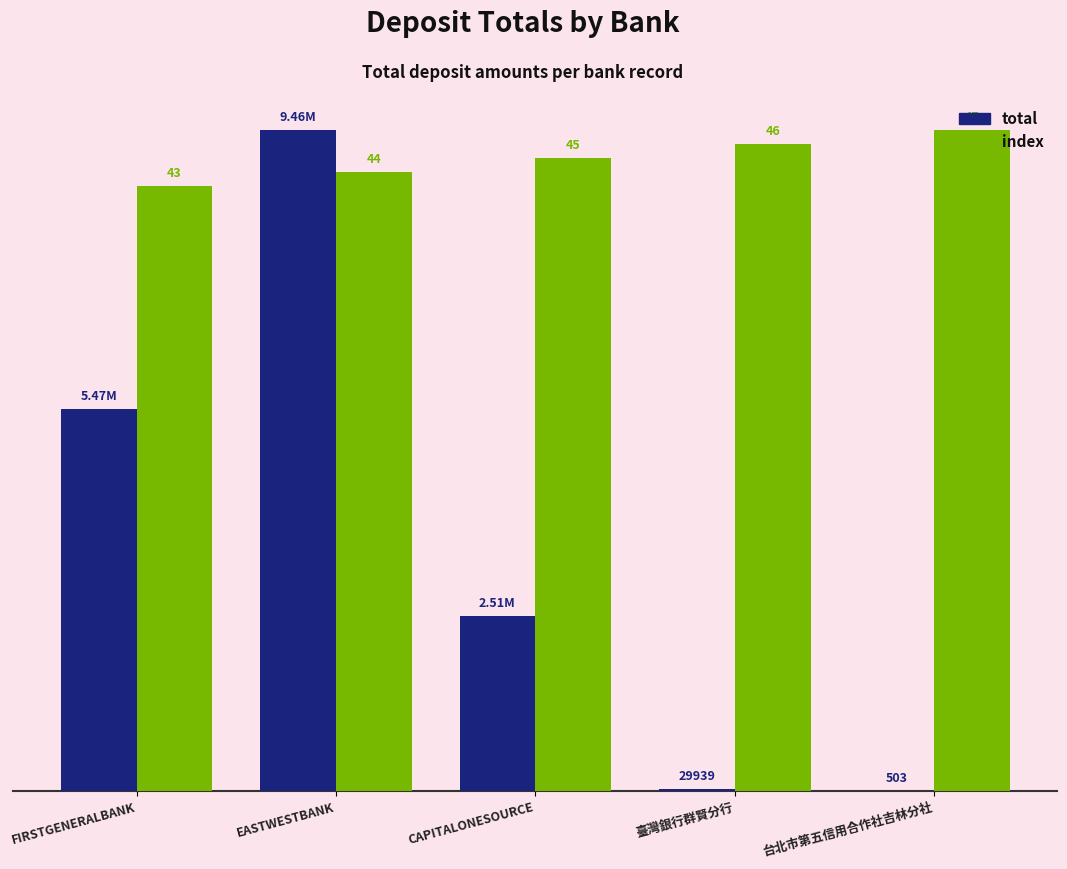

Which series has the largest total across all categories?

index